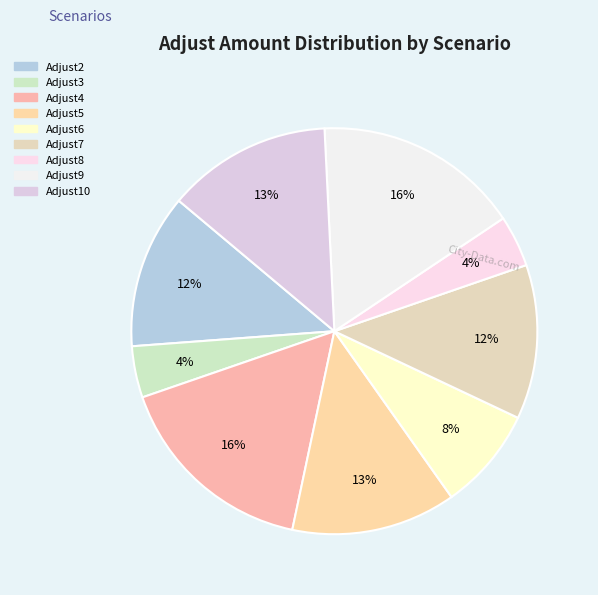

The Adjust9 slice represents 6% of the pie. True or false?

False